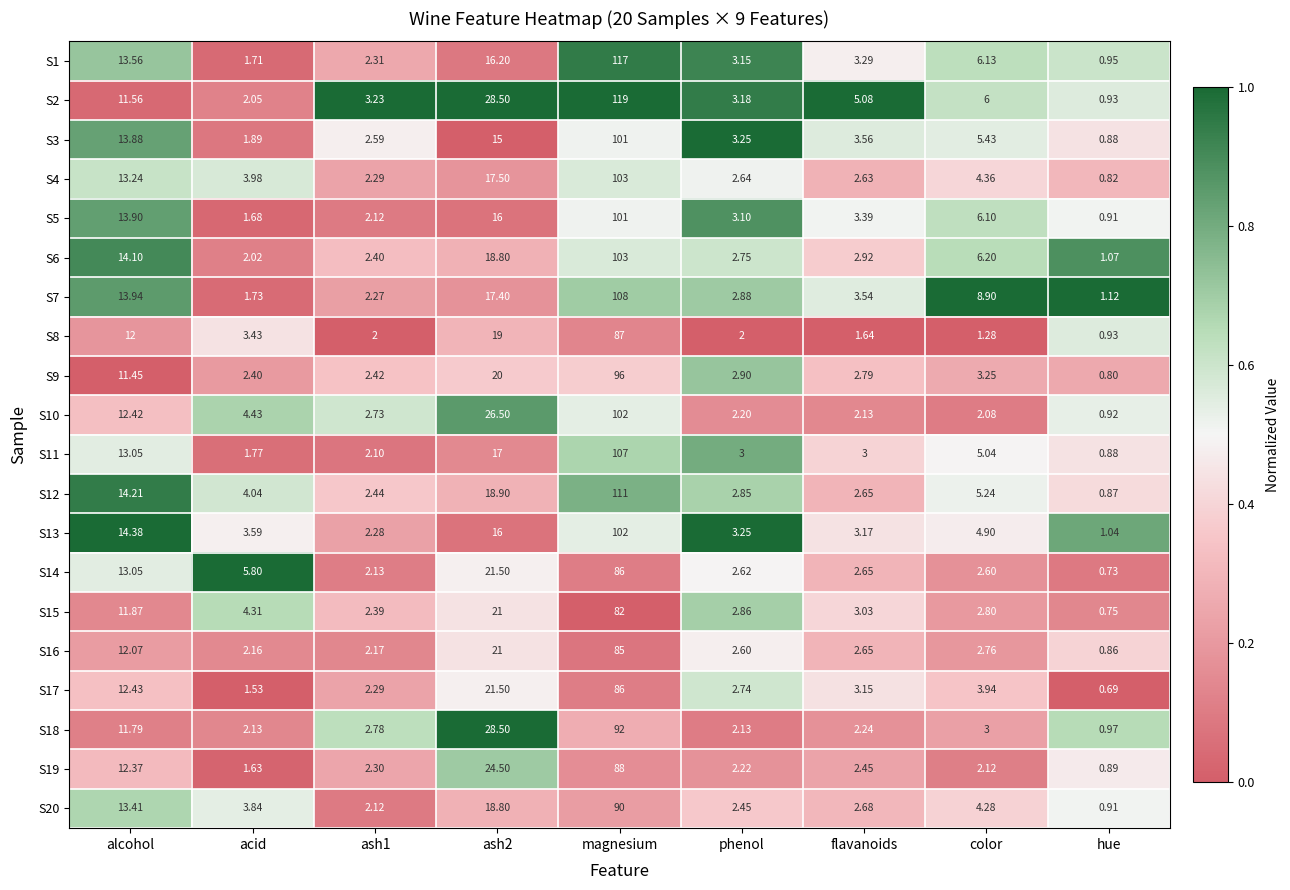

Which category has the highest value in the S4 series?

magnesium